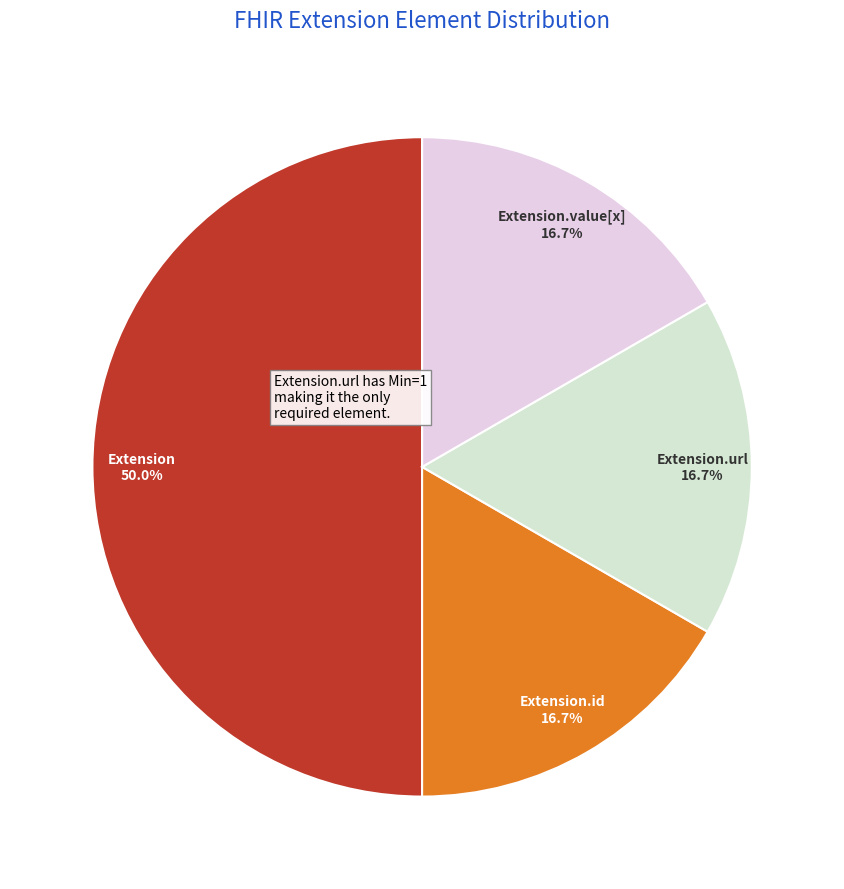

Count the number of slices in the pie.

4